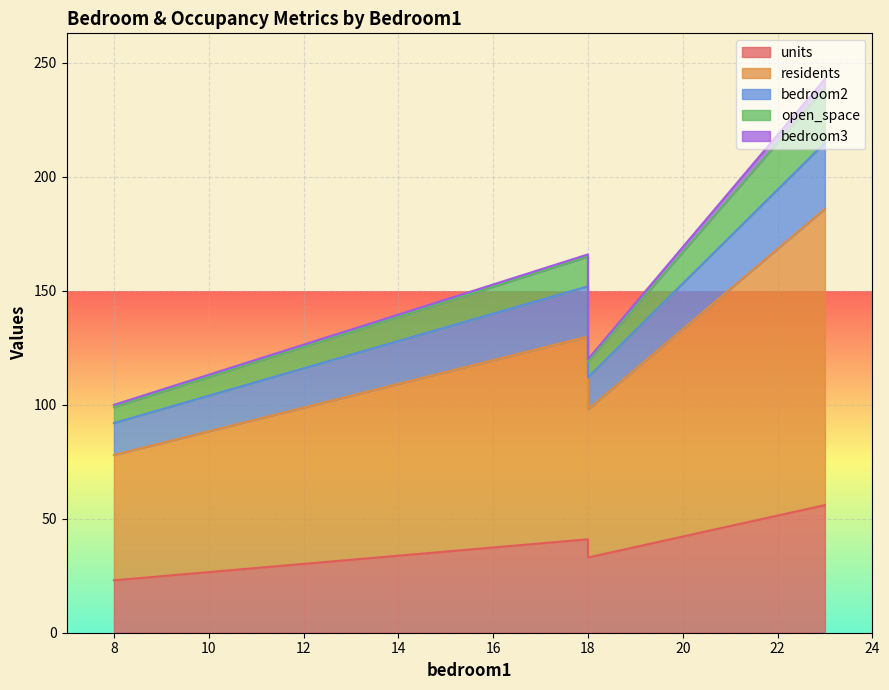

True or false: open_space and bedroom2 intersect in this chart.

False